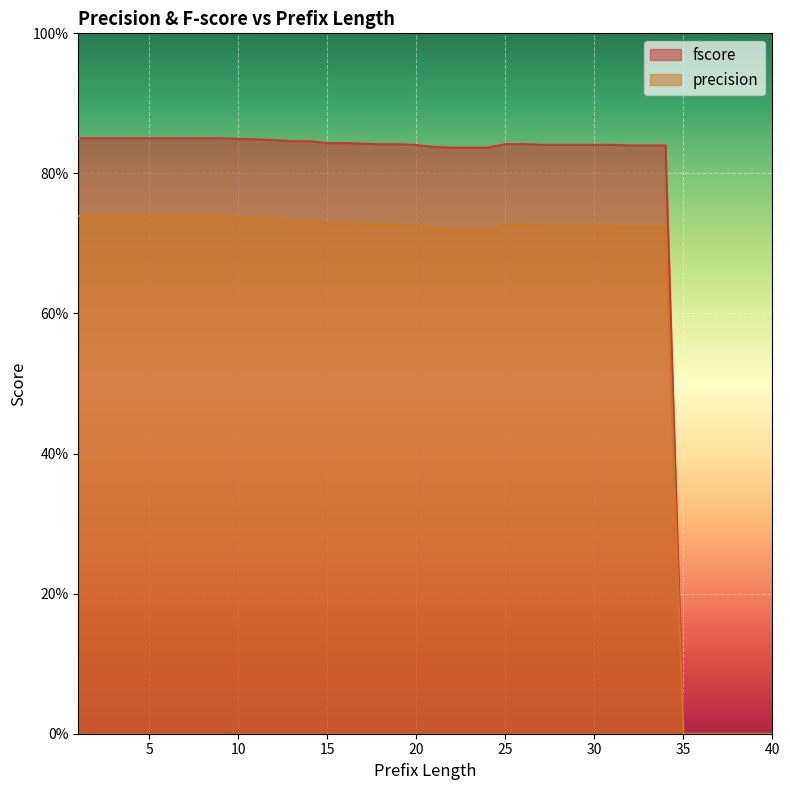

Which category has the highest value across all series?

1